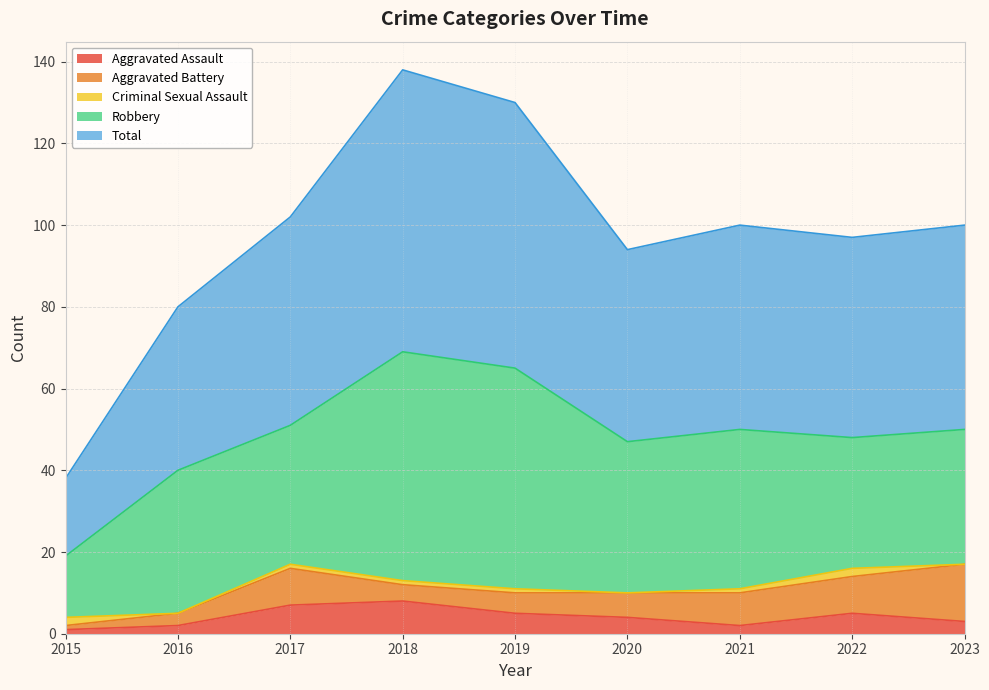

What is the maximum value for Aggravated Assault?

8